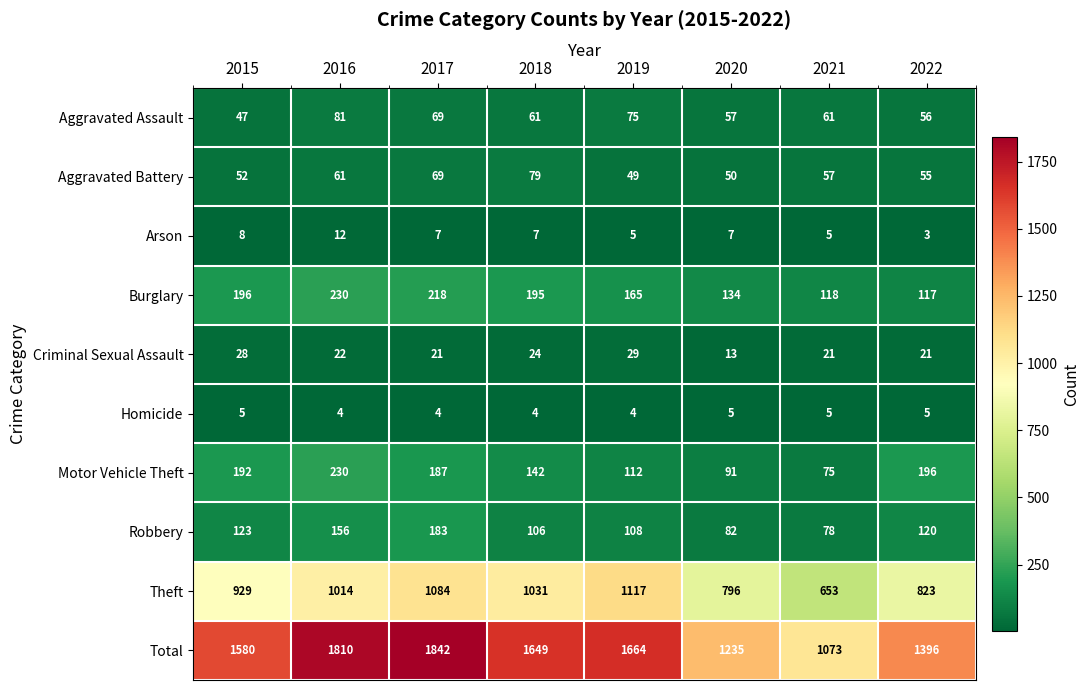

What is the sum of all Theft values?

7447